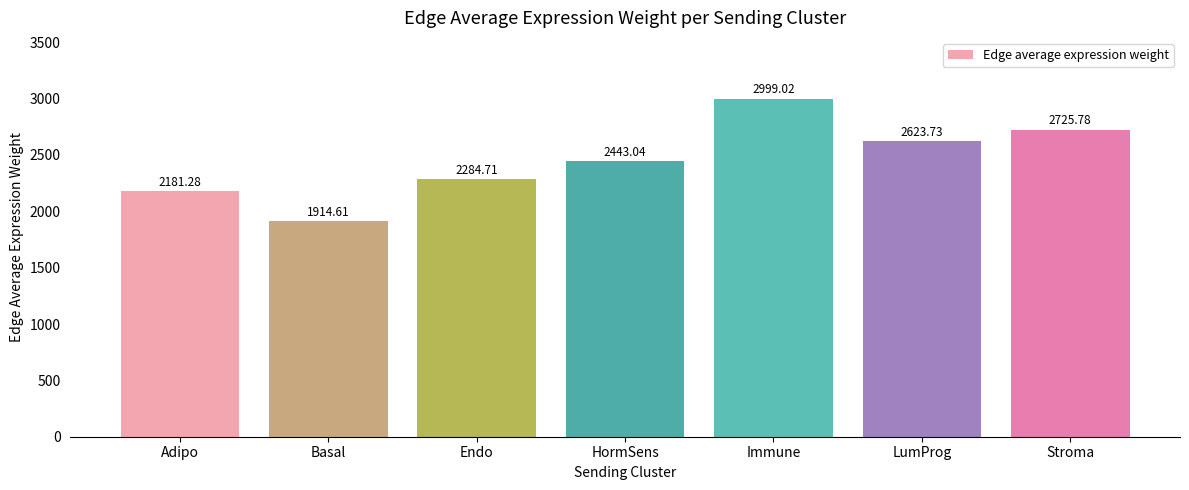

What is the value of the 7th bar from the left?

2725.8